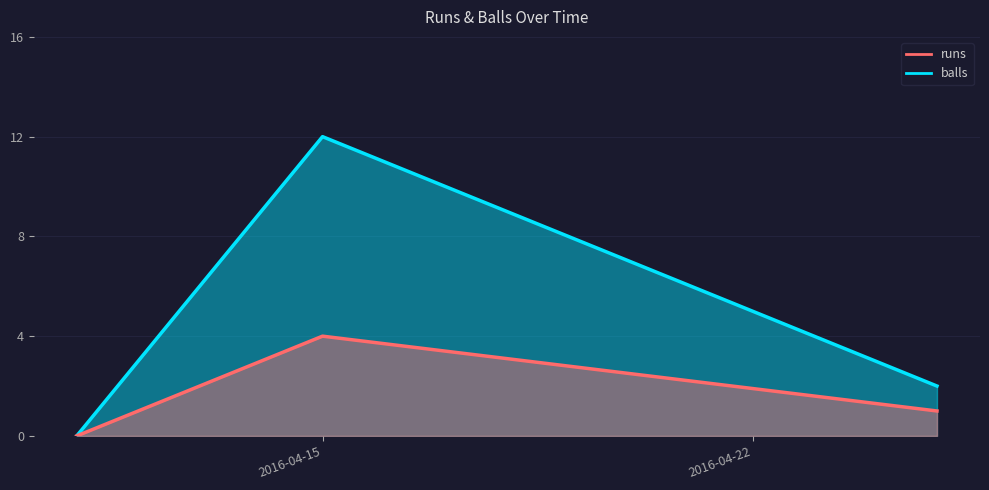

What is the difference between the highest and lowest values at 2016-04-25?

1